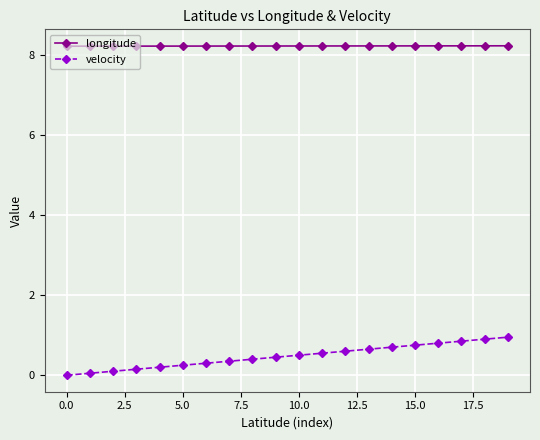

Which series has the largest total across all categories?

longitude